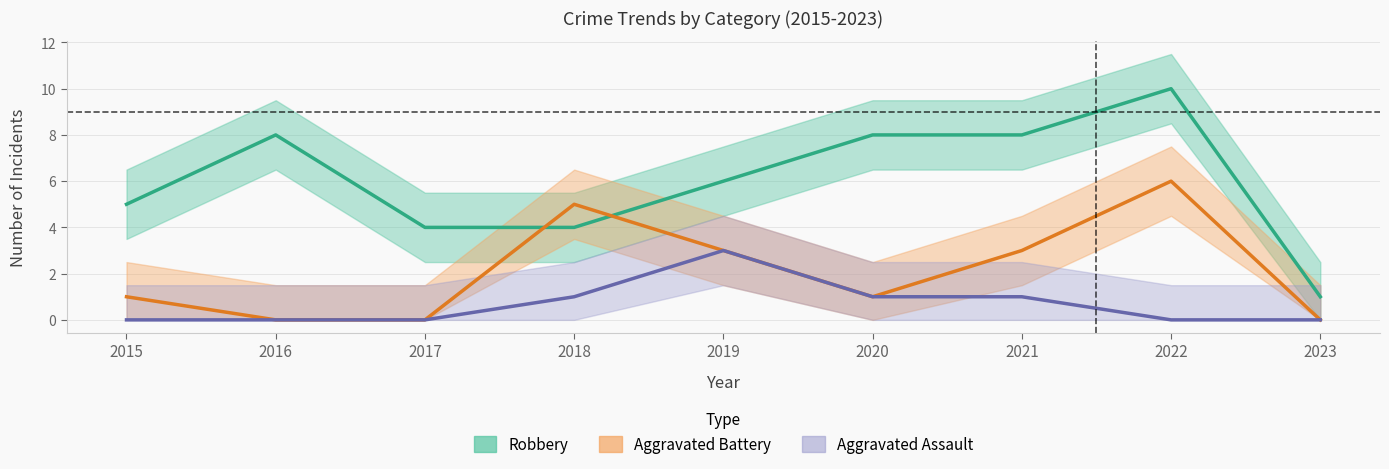

What is the maximum value for Aggravated Battery?

6